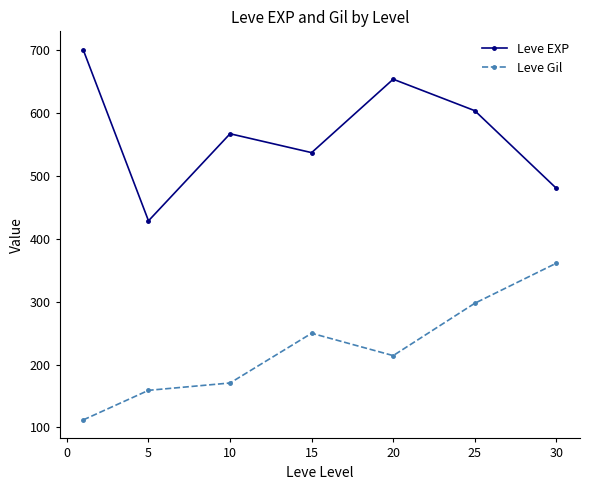

What is the sum of all Leve EXP values?

3968.3